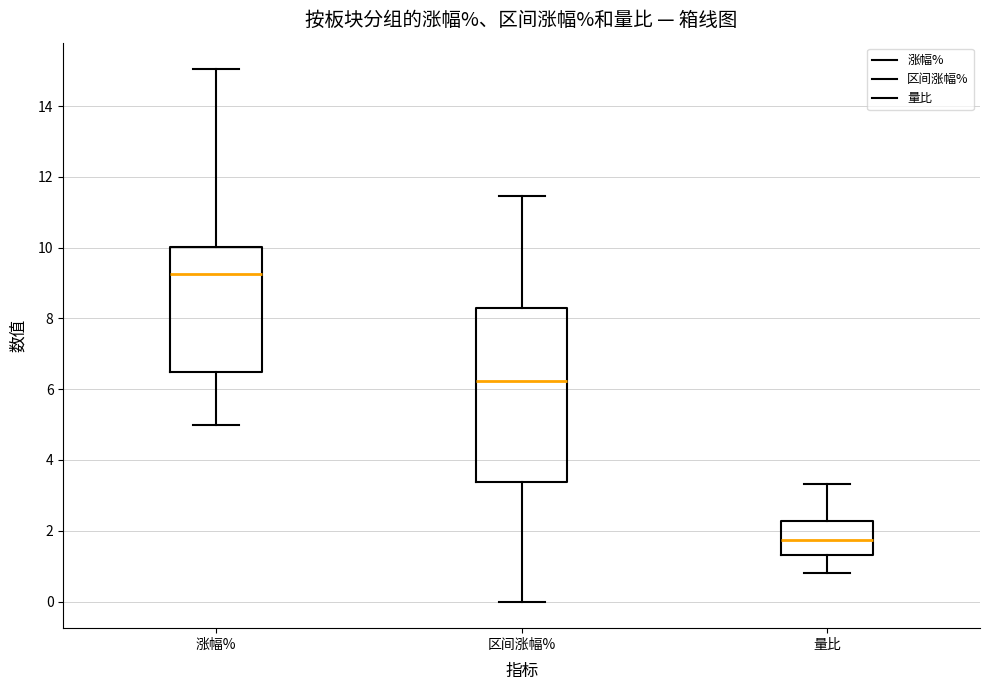

Reading left to right, transcribe this box plot: for each box, give where its median line is, the range the box spans, and where its two whiskers end, as read against the y-axis. The values are not printed on the chart, so give them approximately, as read against the axis.

涨幅%: median 9.2, box 6.4 to 10.0, whiskers 5.0 to 15.0
区间涨幅%: median 6.2, box 3.4 to 8.2, whiskers 0.0 to 11.4
量比: median 1.8, box 1.4 to 2.2, whiskers 0.8 to 3.4